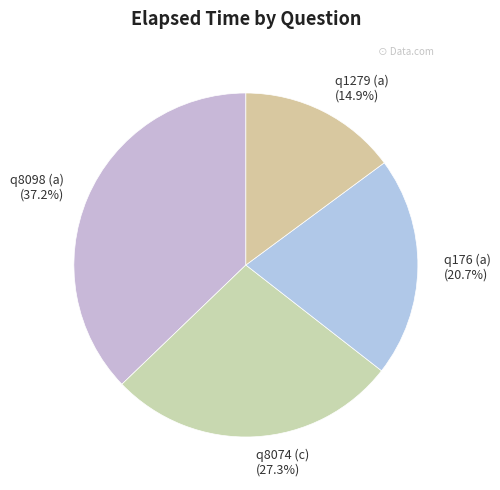

Is the sum of q1279 (a) and q8074 (c) greater than half?

No